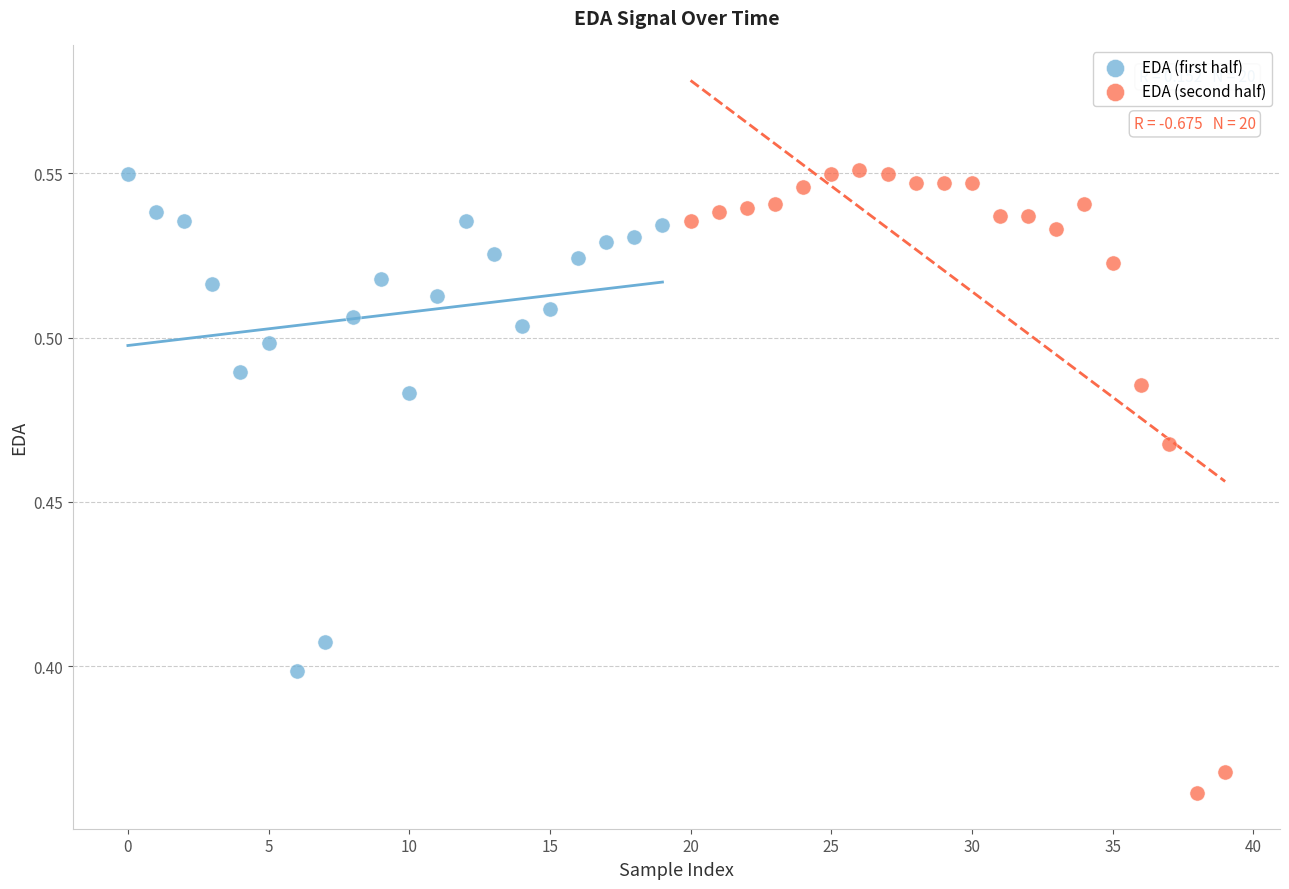

Which series has the largest Y range (max minus min)?

EDA (second half)